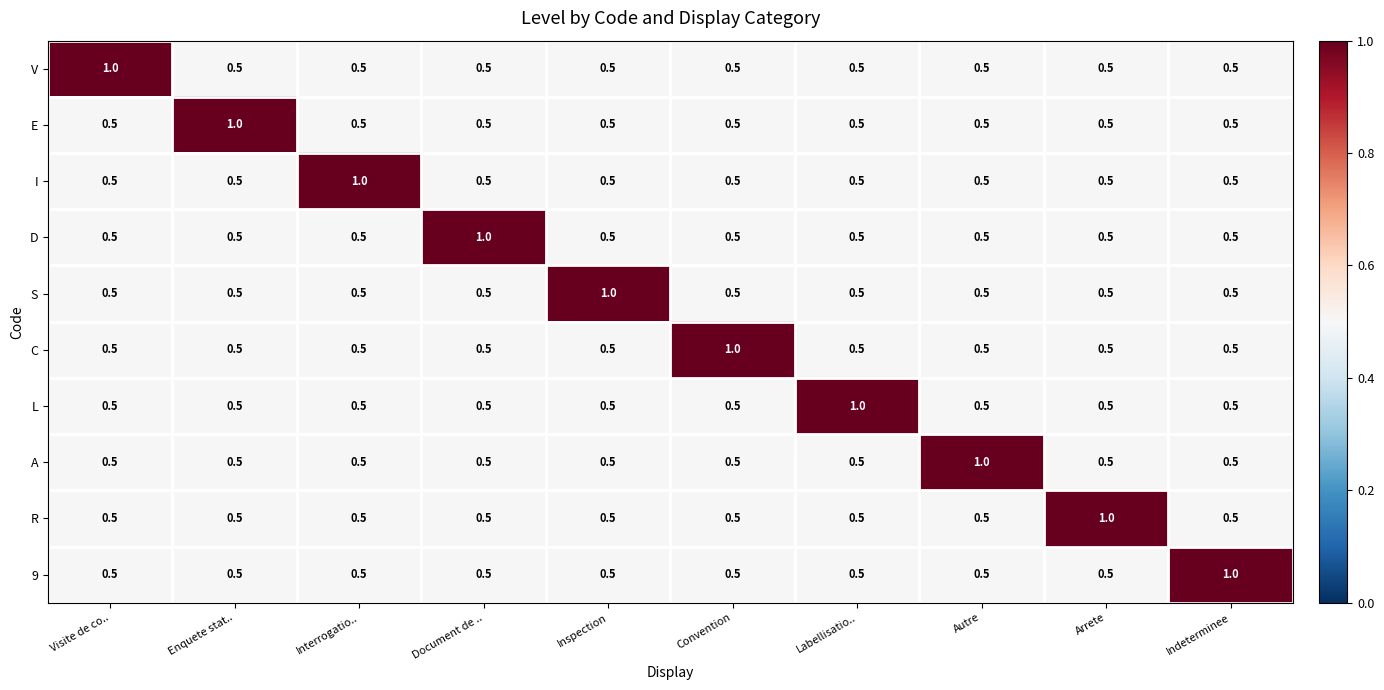

What is the approximate value of S at Document de ..?

0.5